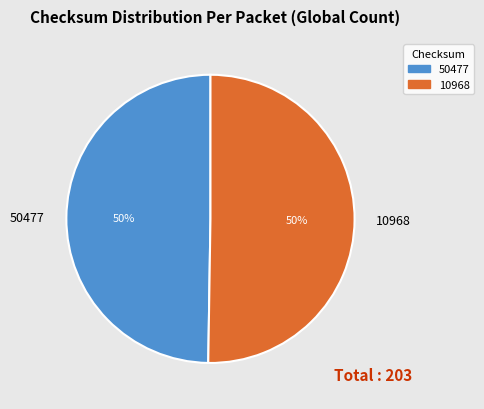

What percentage is the 50477 slice, to the nearest percent?

50%